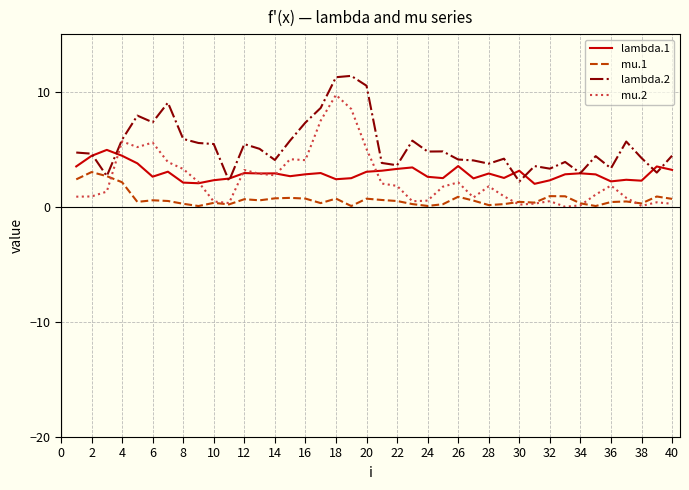

True or false: mu.2 and mu.1 cross at least once.

True